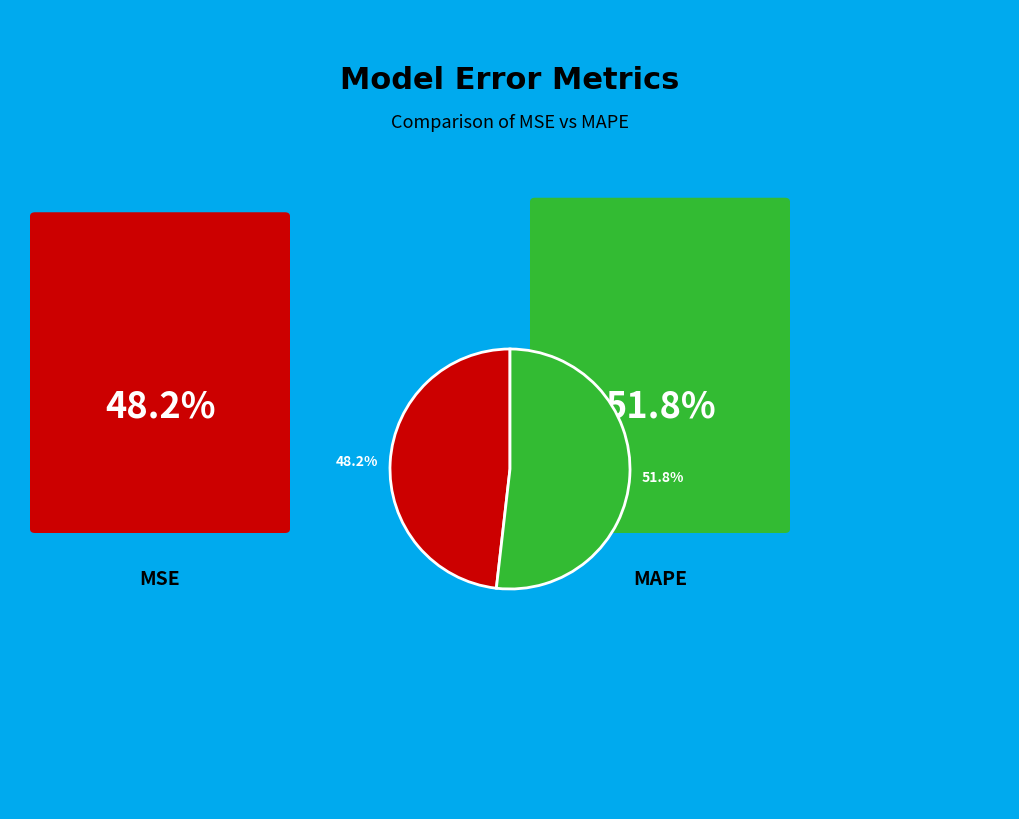

Which has a higher value, 48.2% or 51.8%?

51.8%